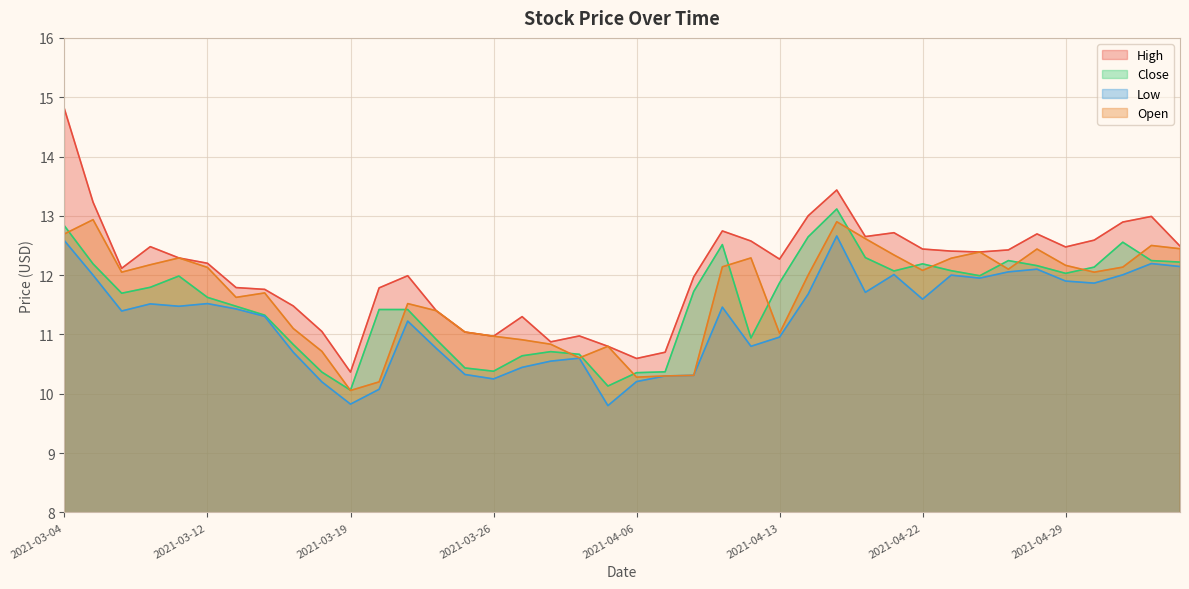

The Open series shows 10.3 at 2021-04-08. True or false?

True